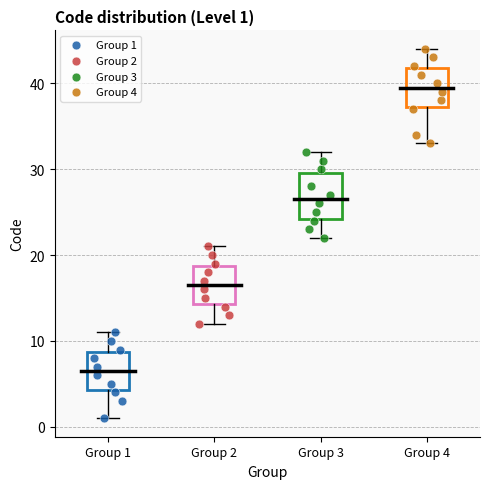

Which box has the highest median line?

Group 4